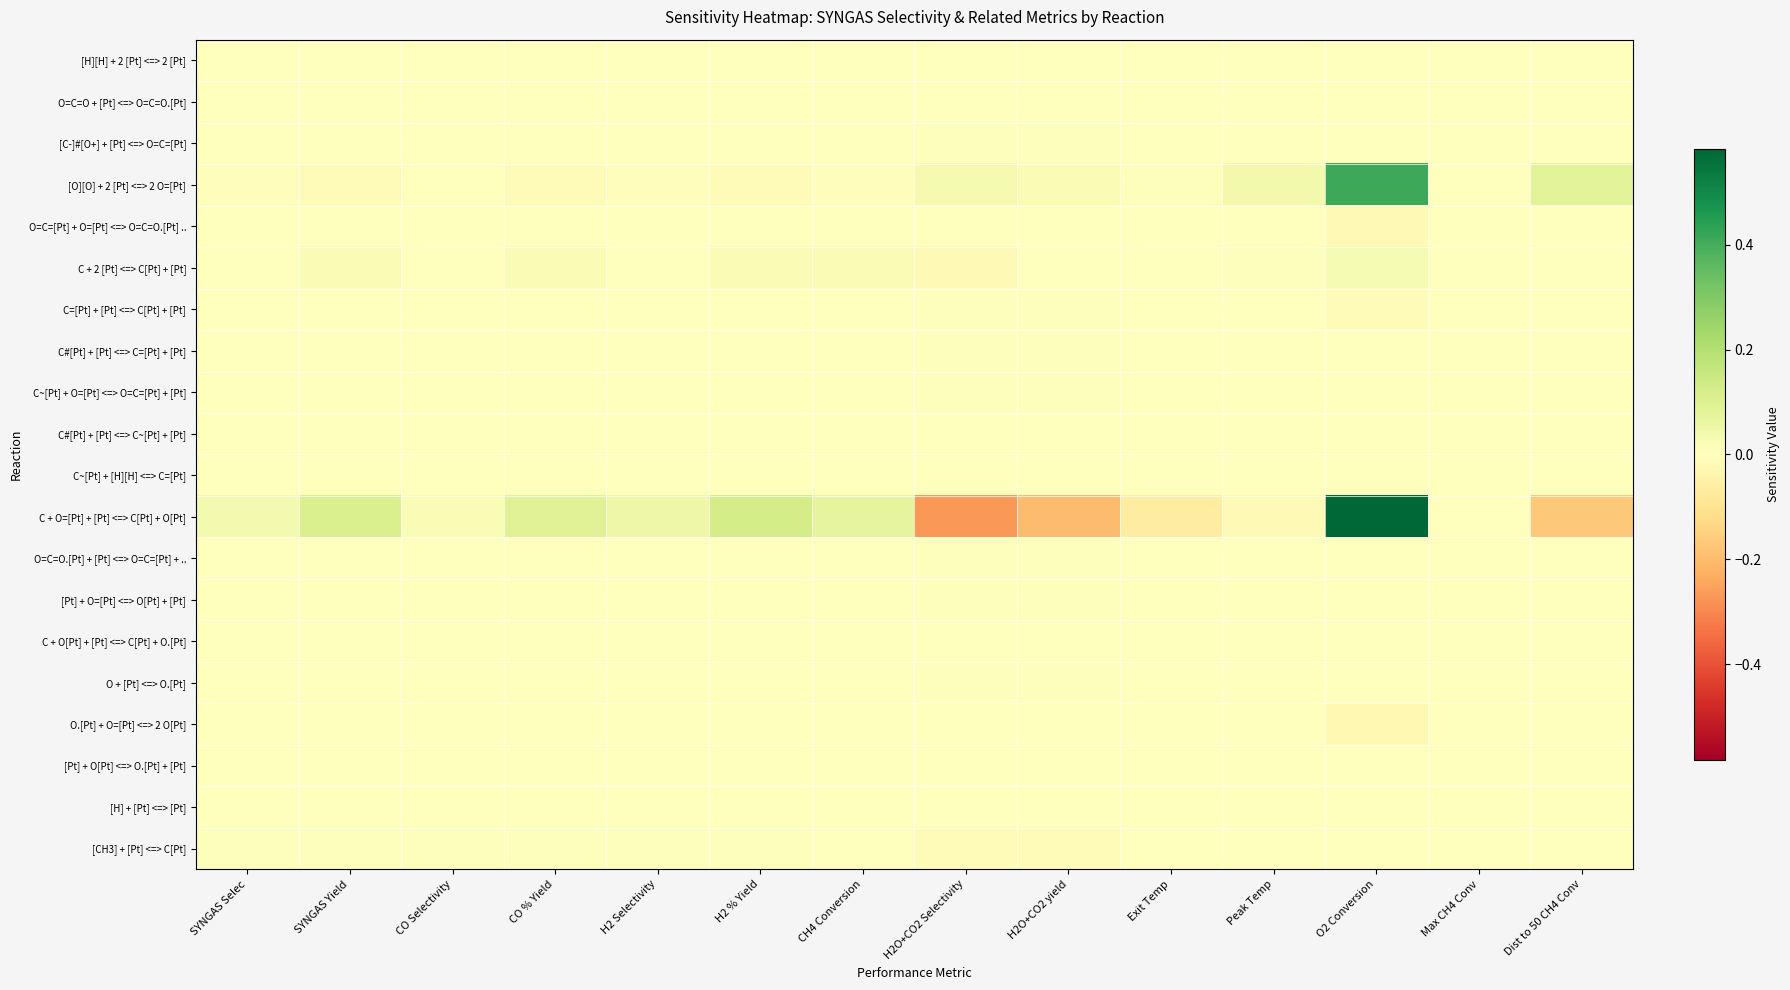

Reading right to left, list all the values displayed in this chart.

[H][H] + 2 [Pt] <=> 2 [Pt]: Dist to 50 CH4 Conv=0.0	Max CH4 Conv=0.0	O2 Conversion=0.0	Peak Temp=-0.0	Exit Temp=0.0	H2O+CO2 yield=-0.0	H2O+CO2 Selectivity=-0.0	CH4 Conversion=-0.0	H2 % Yield=0.0	H2 Selectivity=0.0	CO % Yield=0.0	CO Selectivity=0.0	SYNGAS Yield=0.0	SYNGAS Selec=0.0
O=C=O + [Pt] <=> O=C=O.[Pt]: Dist to 50 CH4 Conv=0.0	Max CH4 Conv=0.0	O2 Conversion=0.0	Peak Temp=0.0	Exit Temp=-0.0	H2O+CO2 yield=-0.0	H2O+CO2 Selectivity=-0.0	CH4 Conversion=0.0	H2 % Yield=-0.0	H2 Selectivity=-0.0	CO % Yield=0.0	CO Selectivity=0.0	SYNGAS Yield=0.0	SYNGAS Selec=-0.0
[C-]#[O+] + [Pt] <=> O=C=[Pt]: Dist to 50 CH4 Conv=0.0	Max CH4 Conv=0.0	O2 Conversion=0.0	Peak Temp=-0.0	Exit Temp=0.0	H2O+CO2 yield=0.0	H2O+CO2 Selectivity=0.0	CH4 Conversion=-0.0	H2 % Yield=-0.0	H2 Selectivity=-0.0	CO % Yield=-0.0	CO Selectivity=-0.0	SYNGAS Yield=-0.0	SYNGAS Selec=-0.0
[O][O] + 2 [Pt] <=> 2 O=[Pt]: Dist to 50 CH4 Conv=0.1	Max CH4 Conv=0.0	O2 Conversion=0.4	Peak Temp=0.0	Exit Temp=0.0	H2O+CO2 yield=0.0	H2O+CO2 Selectivity=0.0	CH4 Conversion=-0.0	H2 % Yield=-0.0	H2 Selectivity=-0.0	CO % Yield=-0.0	CO Selectivity=-0.0	SYNGAS Yield=-0.0	SYNGAS Selec=-0.0
O=C=[Pt] + O=[Pt] <=> O=C=O.[Pt] ..: Dist to 50 CH4 Conv=0.0	Max CH4 Conv=0.0	O2 Conversion=-0.0	Peak Temp=0.0	Exit Temp=-0.0	H2O+CO2 yield=-0.0	H2O+CO2 Selectivity=-0.0	CH4 Conversion=0.0	H2 % Yield=0.0	H2 Selectivity=0.0	CO % Yield=0.0	CO Selectivity=0.0	SYNGAS Yield=0.0	SYNGAS Selec=0.0
C + 2 [Pt] <=> C[Pt] + [Pt]: Dist to 50 CH4 Conv=0.0	Max CH4 Conv=0.0	O2 Conversion=0.0	Peak Temp=0.0	Exit Temp=0.0	H2O+CO2 yield=-0.0	H2O+CO2 Selectivity=-0.0	CH4 Conversion=0.0	H2 % Yield=0.0	H2 Selectivity=-0.0	CO % Yield=0.0	CO Selectivity=-0.0	SYNGAS Yield=0.0	SYNGAS Selec=-0.0
C=[Pt] + [Pt] <=> C[Pt] + [Pt]: Dist to 50 CH4 Conv=0.0	Max CH4 Conv=0.0	O2 Conversion=-0.0	Peak Temp=0.0	Exit Temp=0.0	H2O+CO2 yield=0.0	H2O+CO2 Selectivity=0.0	CH4 Conversion=-0.0	H2 % Yield=-0.0	H2 Selectivity=-0.0	CO % Yield=-0.0	CO Selectivity=-0.0	SYNGAS Yield=-0.0	SYNGAS Selec=-0.0
C#[Pt] + [Pt] <=> C=[Pt] + [Pt]: Dist to 50 CH4 Conv=0.0	Max CH4 Conv=0.0	O2 Conversion=0.0	Peak Temp=0.0	Exit Temp=0.0	H2O+CO2 yield=0.0	H2O+CO2 Selectivity=0.0	CH4 Conversion=-0.0	H2 % Yield=-0.0	H2 Selectivity=-0.0	CO % Yield=-0.0	CO Selectivity=-0.0	SYNGAS Yield=-0.0	SYNGAS Selec=-0.0
C~[Pt] + O=[Pt] <=> O=C=[Pt] + [Pt]: Dist to 50 CH4 Conv=0.0	Max CH4 Conv=0.0	O2 Conversion=0.0	Peak Temp=0.0	Exit Temp=0.0	H2O+CO2 yield=0.0	H2O+CO2 Selectivity=0.0	CH4 Conversion=-0.0	H2 % Yield=-0.0	H2 Selectivity=-0.0	CO % Yield=-0.0	CO Selectivity=-0.0	SYNGAS Yield=-0.0	SYNGAS Selec=-0.0
C#[Pt] + [Pt] <=> C~[Pt] + [Pt]: Dist to 50 CH4 Conv=0.0	Max CH4 Conv=0.0	O2 Conversion=0.0	Peak Temp=-0.0	Exit Temp=0.0	H2O+CO2 yield=0.0	H2O+CO2 Selectivity=0.0	CH4 Conversion=-0.0	H2 % Yield=-0.0	H2 Selectivity=-0.0	CO % Yield=-0.0	CO Selectivity=-0.0	SYNGAS Yield=-0.0	SYNGAS Selec=-0.0
C~[Pt] + [H][H] <=> C=[Pt]: Dist to 50 CH4 Conv=0.0	Max CH4 Conv=0.0	O2 Conversion=0.0	Peak Temp=-0.0	Exit Temp=-0.0	H2O+CO2 yield=-0.0	H2O+CO2 Selectivity=-0.0	CH4 Conversion=-0.0	H2 % Yield=0.0	H2 Selectivity=0.0	CO % Yield=0.0	CO Selectivity=0.0	SYNGAS Yield=0.0	SYNGAS Selec=0.0
C + O=[Pt] + [Pt] <=> C[Pt] + O[Pt]: Dist to 50 CH4 Conv=-0.2	Max CH4 Conv=0.0	O2 Conversion=0.6	Peak Temp=-0.0	Exit Temp=-0.1	H2O+CO2 yield=-0.2	H2O+CO2 Selectivity=-0.3	CH4 Conversion=0.1	H2 % Yield=0.1	H2 Selectivity=0.1	CO % Yield=0.1	CO Selectivity=0.0	SYNGAS Yield=0.1	SYNGAS Selec=0.0
O=C=O.[Pt] + [Pt] <=> O=C=[Pt] + ..: Dist to 50 CH4 Conv=0.0	Max CH4 Conv=0.0	O2 Conversion=-0.0	Peak Temp=0.0	Exit Temp=0.0	H2O+CO2 yield=0.0	H2O+CO2 Selectivity=0.0	CH4 Conversion=-0.0	H2 % Yield=-0.0	H2 Selectivity=-0.0	CO % Yield=-0.0	CO Selectivity=-0.0	SYNGAS Yield=-0.0	SYNGAS Selec=-0.0
[Pt] + O=[Pt] <=> O[Pt] + [Pt]: Dist to 50 CH4 Conv=0.0	Max CH4 Conv=0.0	O2 Conversion=-0.0	Peak Temp=-0.0	Exit Temp=0.0	H2O+CO2 yield=0.0	H2O+CO2 Selectivity=0.0	CH4 Conversion=-0.0	H2 % Yield=-0.0	H2 Selectivity=-0.0	CO % Yield=-0.0	CO Selectivity=-0.0	SYNGAS Yield=-0.0	SYNGAS Selec=-0.0
C + O[Pt] + [Pt] <=> C[Pt] + O.[Pt]: Dist to 50 CH4 Conv=0.0	Max CH4 Conv=0.0	O2 Conversion=0.0	Peak Temp=-0.0	Exit Temp=-0.0	H2O+CO2 yield=-0.0	H2O+CO2 Selectivity=-0.0	CH4 Conversion=0.0	H2 % Yield=0.0	H2 Selectivity=0.0	CO % Yield=0.0	CO Selectivity=0.0	SYNGAS Yield=0.0	SYNGAS Selec=0.0
O + [Pt] <=> O.[Pt]: Dist to 50 CH4 Conv=0.0	Max CH4 Conv=0.0	O2 Conversion=-0.0	Peak Temp=0.0	Exit Temp=0.0	H2O+CO2 yield=0.0	H2O+CO2 Selectivity=0.0	CH4 Conversion=-0.0	H2 % Yield=-0.0	H2 Selectivity=-0.0	CO % Yield=-0.0	CO Selectivity=-0.0	SYNGAS Yield=-0.0	SYNGAS Selec=-0.0
O.[Pt] + O=[Pt] <=> 2 O[Pt]: Dist to 50 CH4 Conv=0.0	Max CH4 Conv=0.0	O2 Conversion=-0.0	Peak Temp=0.0	Exit Temp=-0.0	H2O+CO2 yield=-0.0	H2O+CO2 Selectivity=-0.0	CH4 Conversion=0.0	H2 % Yield=0.0	H2 Selectivity=0.0	CO % Yield=0.0	CO Selectivity=-0.0	SYNGAS Yield=0.0	SYNGAS Selec=-0.0
[Pt] + O[Pt] <=> O.[Pt] + [Pt]: Dist to 50 CH4 Conv=0.0	Max CH4 Conv=0.0	O2 Conversion=-0.0	Peak Temp=0.0	Exit Temp=-0.0	H2O+CO2 yield=-0.0	H2O+CO2 Selectivity=-0.0	CH4 Conversion=0.0	H2 % Yield=0.0	H2 Selectivity=0.0	CO % Yield=0.0	CO Selectivity=-0.0	SYNGAS Yield=0.0	SYNGAS Selec=0.0
[H] + [Pt] <=> [Pt]: Dist to 50 CH4 Conv=0.0	Max CH4 Conv=0.0	O2 Conversion=0.0	Peak Temp=-0.0	Exit Temp=0.0	H2O+CO2 yield=0.0	H2O+CO2 Selectivity=0.0	CH4 Conversion=-0.0	H2 % Yield=-0.0	H2 Selectivity=-0.0	CO % Yield=-0.0	CO Selectivity=-0.0	SYNGAS Yield=-0.0	SYNGAS Selec=-0.0
[CH3] + [Pt] <=> C[Pt]: Dist to 50 CH4 Conv=0.0	Max CH4 Conv=0.0	O2 Conversion=-0.0	Peak Temp=-0.0	Exit Temp=-0.0	H2O+CO2 yield=-0.0	H2O+CO2 Selectivity=-0.0	CH4 Conversion=-0.0	H2 % Yield=0.0	H2 Selectivity=0.0	CO % Yield=0.0	CO Selectivity=0.0	SYNGAS Yield=0.0	SYNGAS Selec=0.0